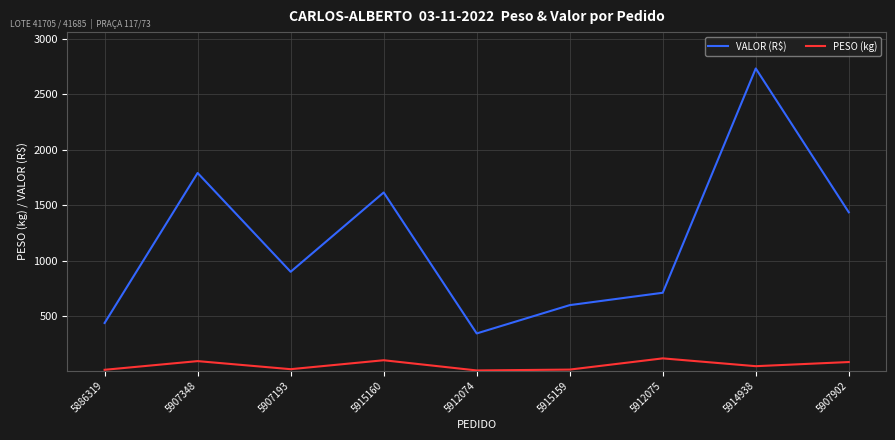

List the series in order of their overall mean, highest first.

VALOR (R$), PESO (kg)